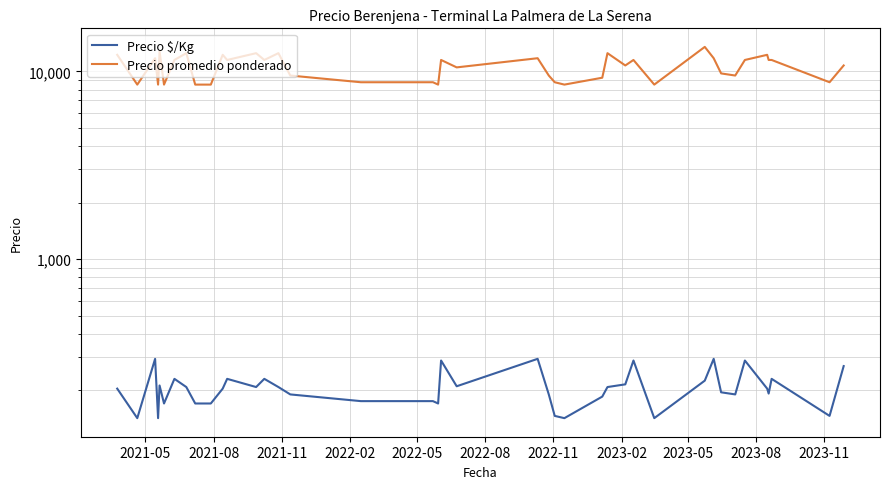

What is the value of the Precio promedio ponderado point at the 25th from the left?

8500